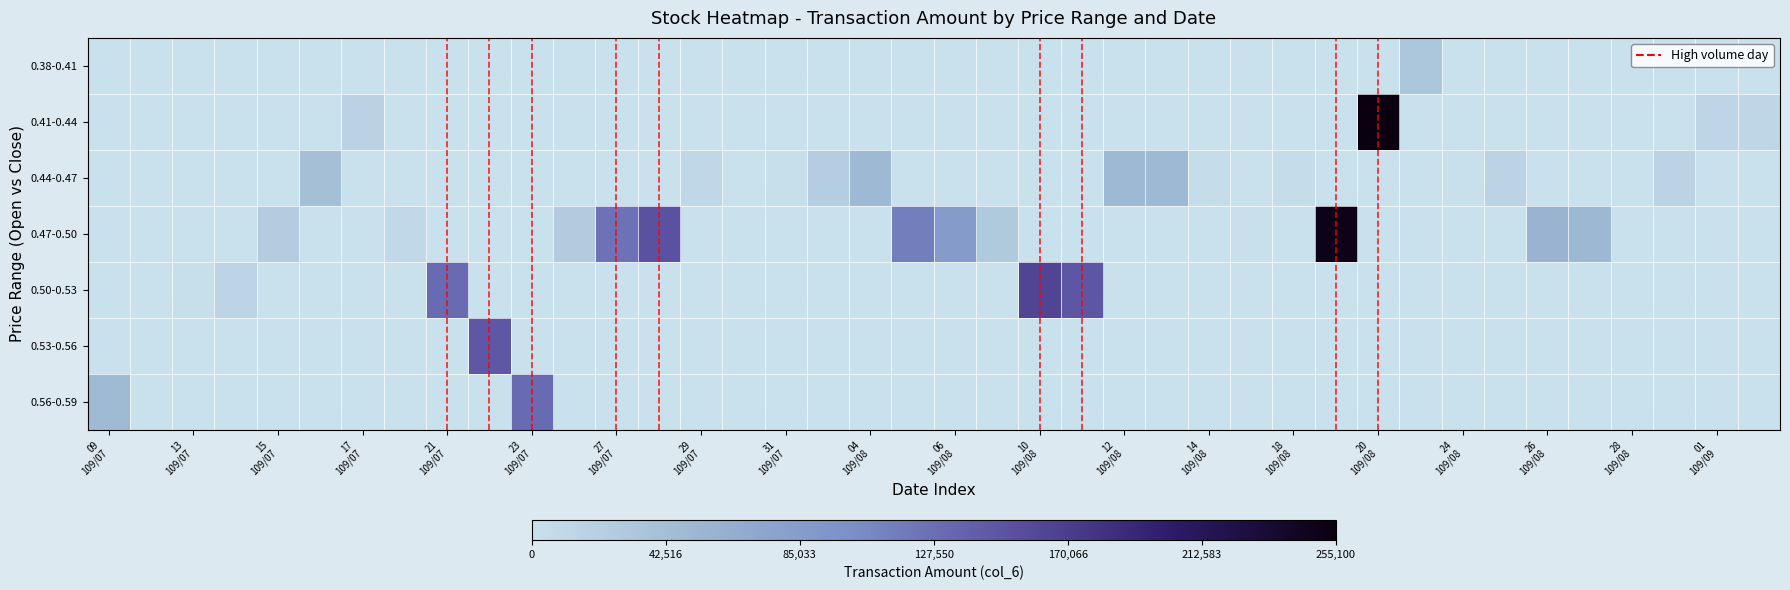

Reading left to right, what are all the values shown in this chart?

0.38-0.41: 0.0	0.0	0.0	0.0	0.0	0.0	0.0	0.0	0.0	0.0	0.0	0.0	0.0	0.0	0.0	0.0	0.0	0.0	0.0	0.0	0.0	0.0	0.0	0.0	0.0	0.0	0.0	0.0	0.0	0.0	0.0	0.1	0.0	0.0	0.0	0.0	0.0	0.0	0.0	0.0
0.41-0.44: 0.0	0.0	0.0	0.0	0.0	0.0	0.1	0.0	0.0	0.0	0.0	0.0	0.0	0.0	0.0	0.0	0.0	0.0	0.0	0.0	0.0	0.0	0.0	0.0	0.0	0.0	0.0	0.0	0.0	0.0	1.0	0.0	0.0	0.0	0.0	0.0	0.0	0.0	0.1	0.1
0.44-0.47: 0.0	0.0	0.0	0.0	0.0	0.2	0.0	0.0	0.0	0.0	0.0	0.0	0.0	0.0	0.0	0.0	0.0	0.1	0.2	0.0	0.0	0.0	0.0	0.0	0.2	0.2	0.0	0.0	0.0	0.0	0.0	0.0	0.0	0.1	0.0	0.0	0.0	0.1	0.0	0.0
0.47-0.50: 0.0	0.0	0.0	0.0	0.1	0.0	0.0	0.0	0.0	0.0	0.0	0.1	0.5	0.6	0.0	0.0	0.0	0.0	0.0	0.4	0.3	0.1	0.0	0.0	0.0	0.0	0.0	0.0	0.0	1.0	0.0	0.0	0.0	0.0	0.2	0.2	0.0	0.0	0.0	0.0
0.50-0.53: 0.0	0.0	0.0	0.1	0.0	0.0	0.0	0.0	0.5	0.0	0.0	0.0	0.0	0.0	0.0	0.0	0.0	0.0	0.0	0.0	0.0	0.0	0.6	0.6	0.0	0.0	0.0	0.0	0.0	0.0	0.0	0.0	0.0	0.0	0.0	0.0	0.0	0.0	0.0	0.0
0.53-0.56: 0.0	0.0	0.0	0.0	0.0	0.0	0.0	0.0	0.0	0.6	0.0	0.0	0.0	0.0	0.0	0.0	0.0	0.0	0.0	0.0	0.0	0.0	0.0	0.0	0.0	0.0	0.0	0.0	0.0	0.0	0.0	0.0	0.0	0.0	0.0	0.0	0.0	0.0	0.0	0.0
0.56-0.59: 0.2	0.0	0.0	0.0	0.0	0.0	0.0	0.0	0.0	0.0	0.5	0.0	0.0	0.0	0.0	0.0	0.0	0.0	0.0	0.0	0.0	0.0	0.0	0.0	0.0	0.0	0.0	0.0	0.0	0.0	0.0	0.0	0.0	0.0	0.0	0.0	0.0	0.0	0.0	0.0